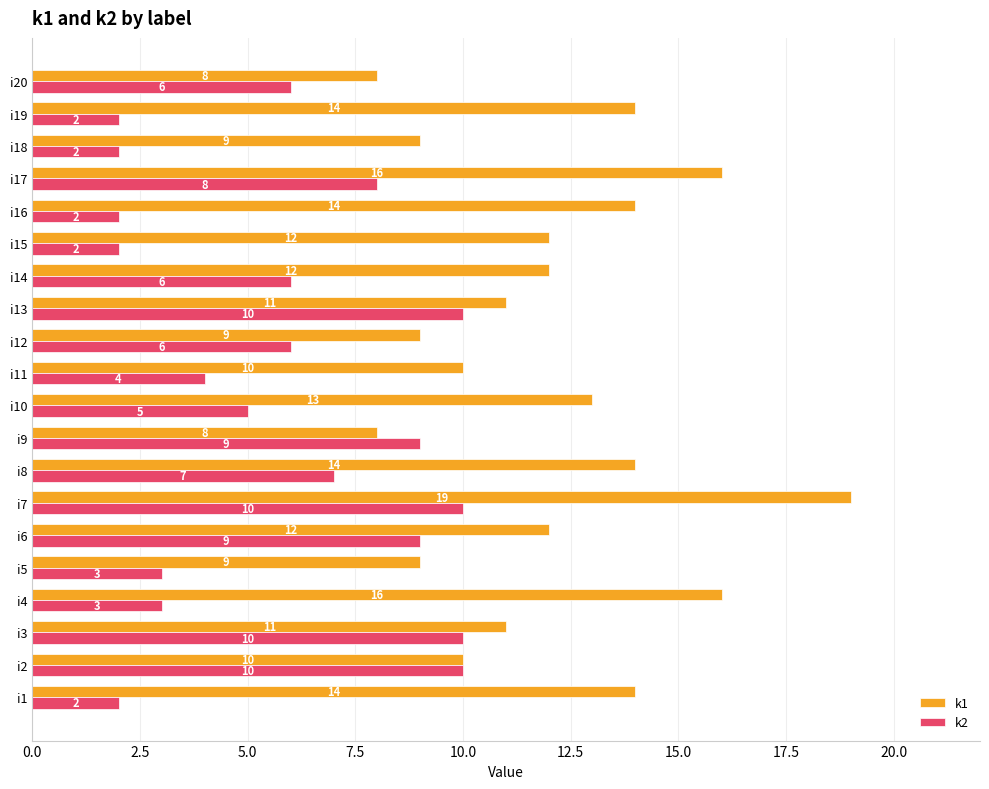

Which series has the largest total across all categories?

k1